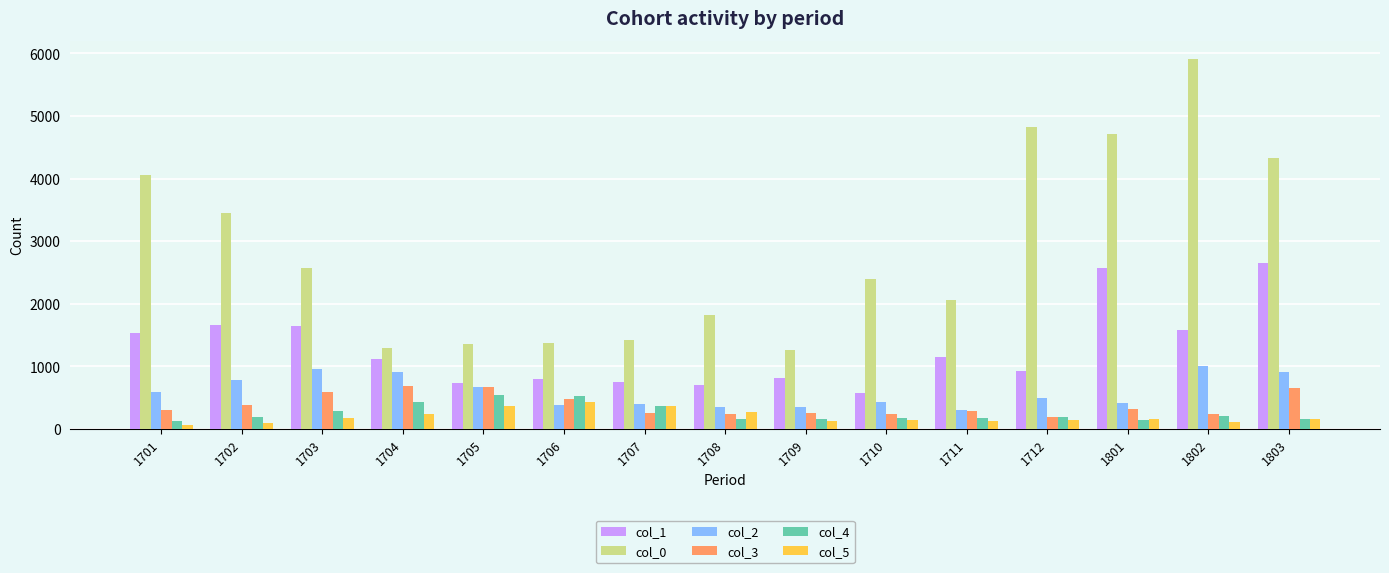

What is the highest value of the col_0 series?

5903